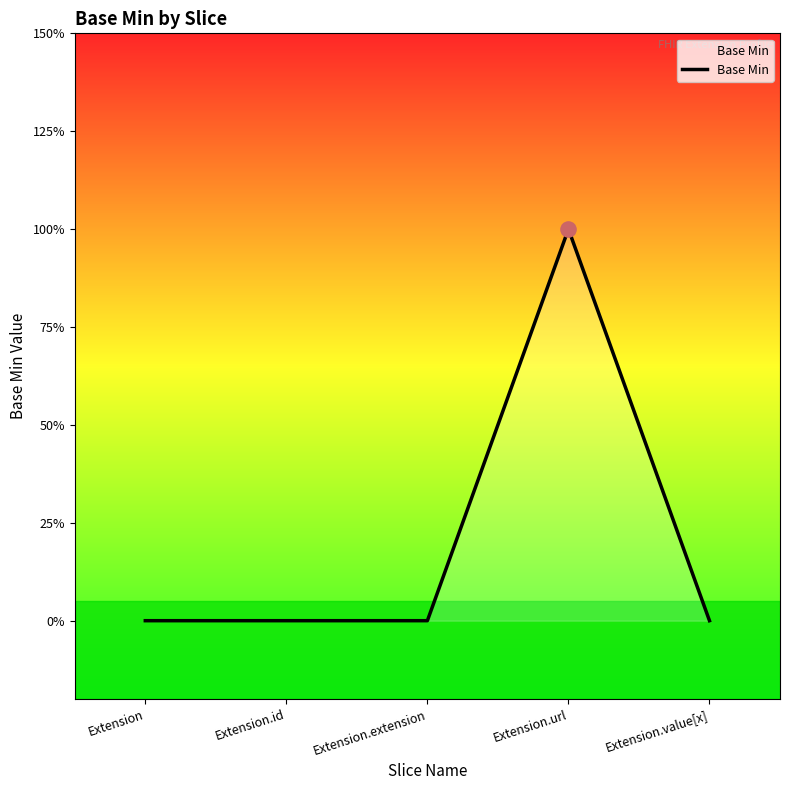

Between Extension.url and Extension.extension, which is larger?

Extension.url